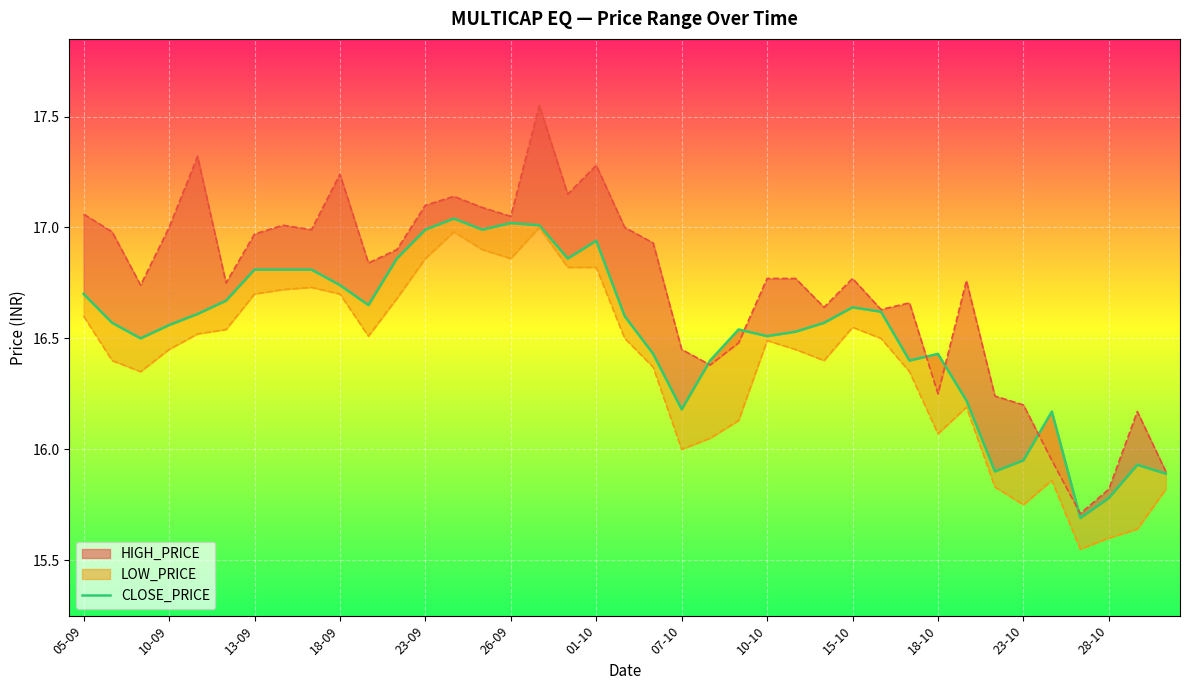

How many data points does each series have?

39